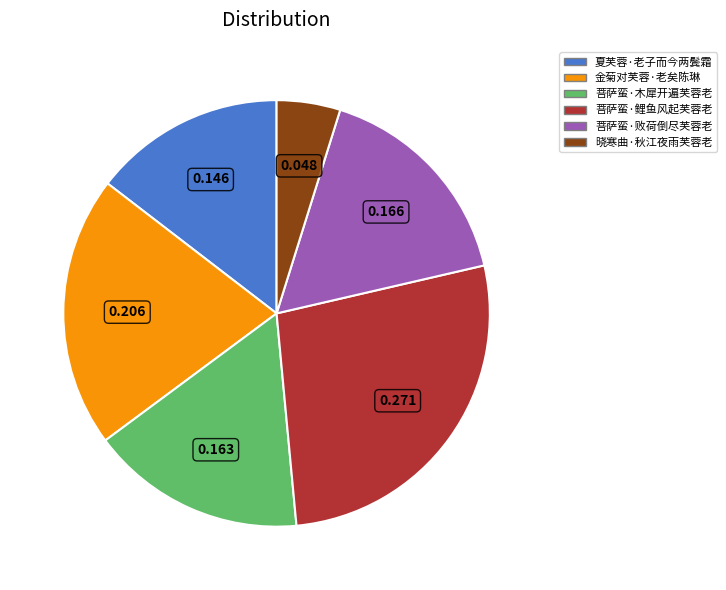

Which slice is the smallest?

晓寒曲·秋江夜雨芙蓉老